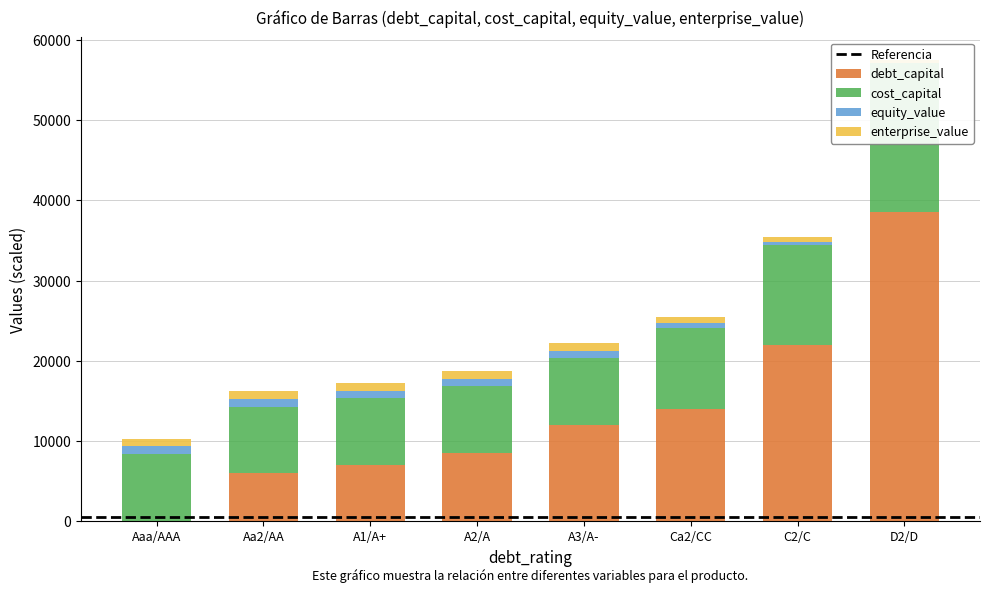

Is the value of enterprise_value at A2/A greater than the value of cost_capital at Aa2/AA?

No